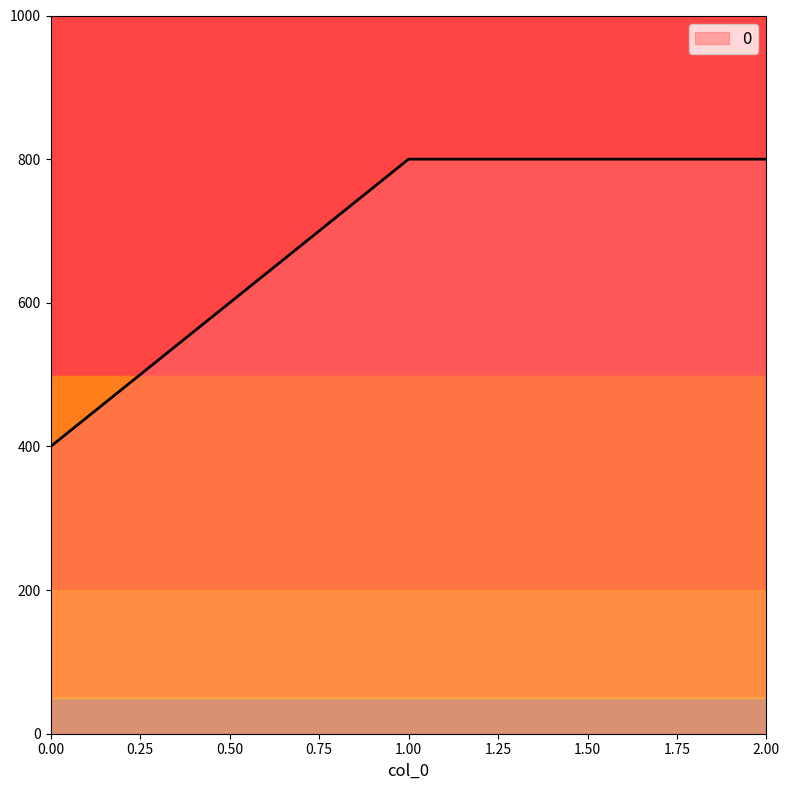

What is the sum of all values?

2000